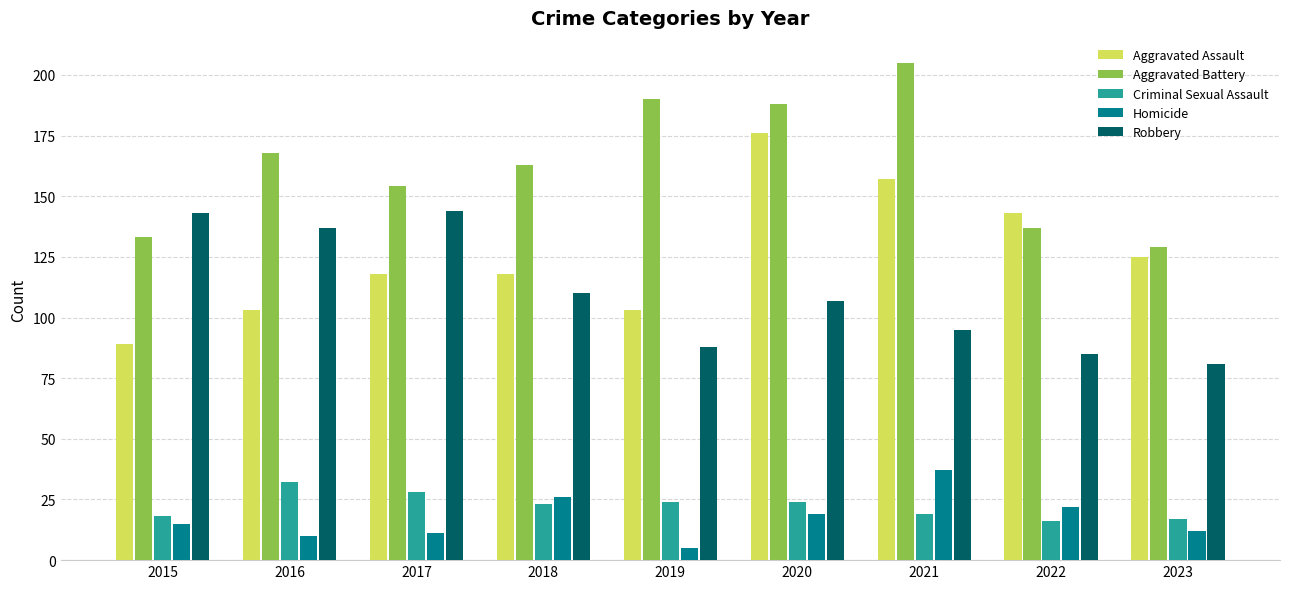

Is the value of Aggravated Battery at 2018 greater than the value of Homicide at 2021?

Yes